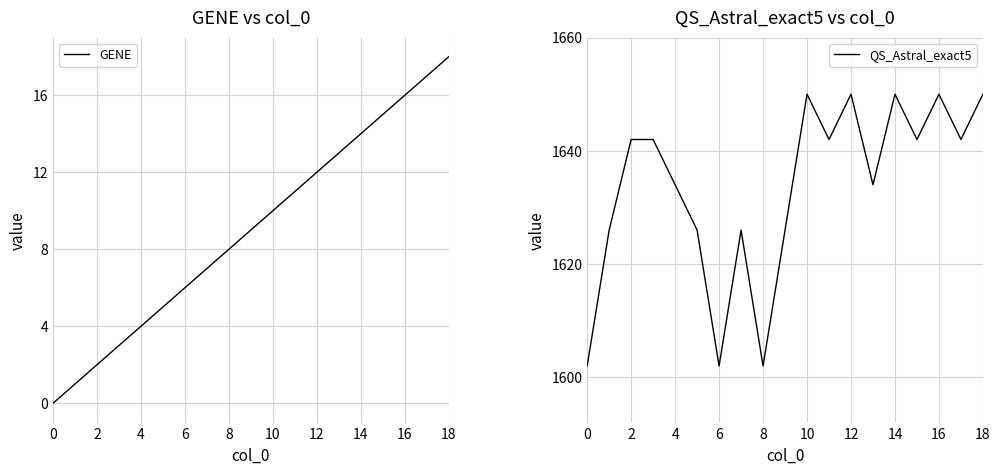

Which series has the widest spread of values?

QS_Astral_exact5